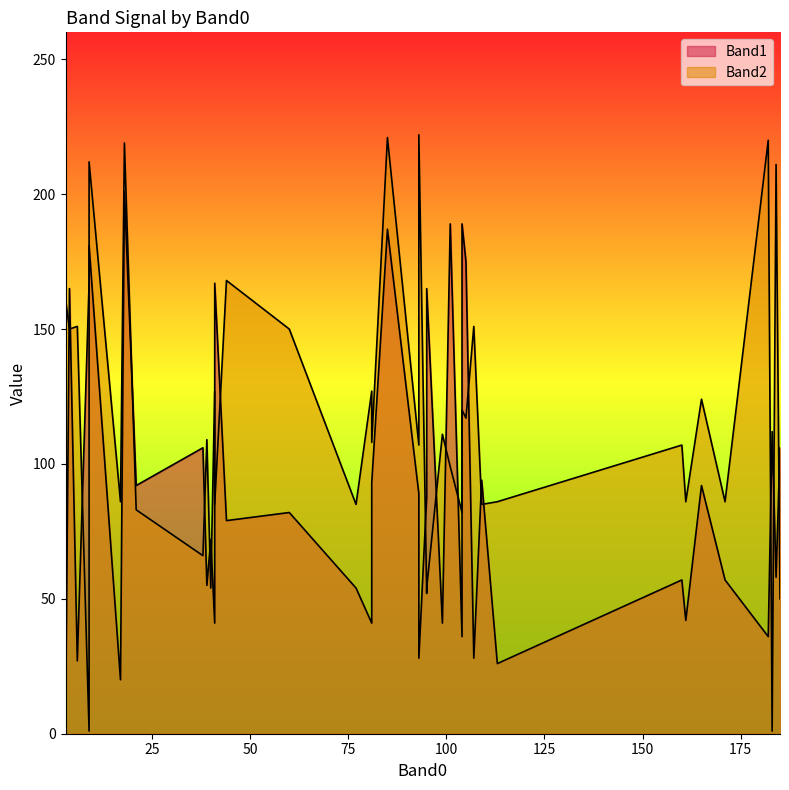

True or false: Band1 and Band2 cross at least once.

True